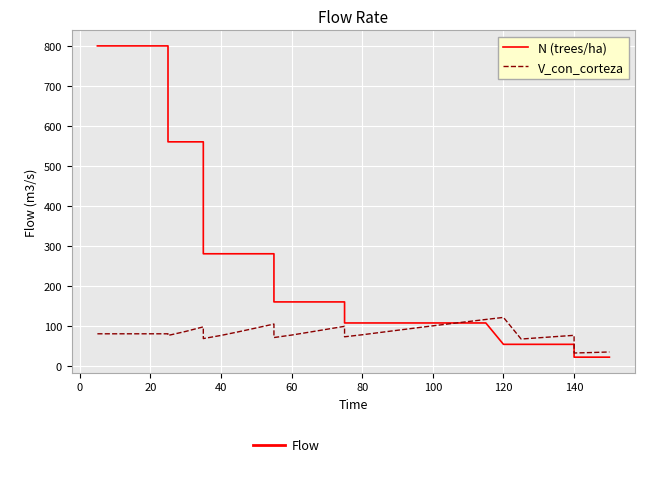

Does the chart display data point markers on the line(s)?

No